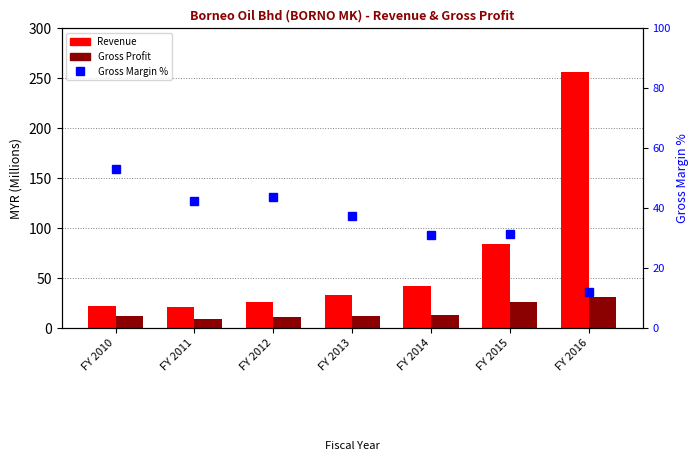

Reading right to left, extract all data points from this chart.

Revenue: FY 2016=256.1	FY 2015=84.2	FY 2014=41.8	FY 2013=33.3	FY 2012=25.5	FY 2011=21.0	FY 2010=22.4
Gross Profit: FY 2016=31.0	FY 2015=26.4	FY 2014=12.9	FY 2013=12.5	FY 2012=11.2	FY 2011=8.9	FY 2010=11.9
Gross Margin %: FY 2016=12.1	FY 2015=31.4	FY 2014=30.9	FY 2013=37.5	FY 2012=43.8	FY 2011=42.3	FY 2010=53.0